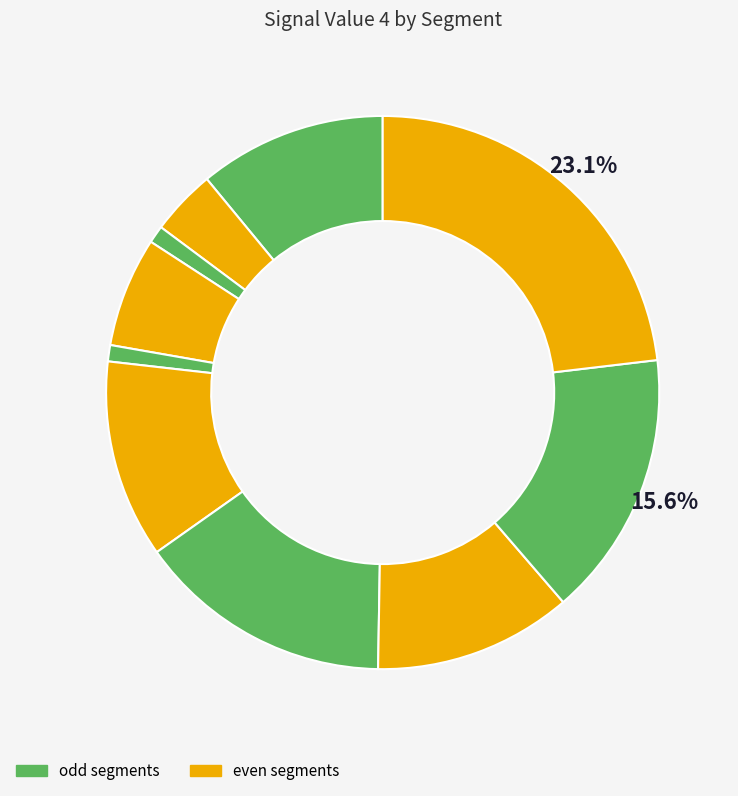

How many segments does this pie chart have?

10